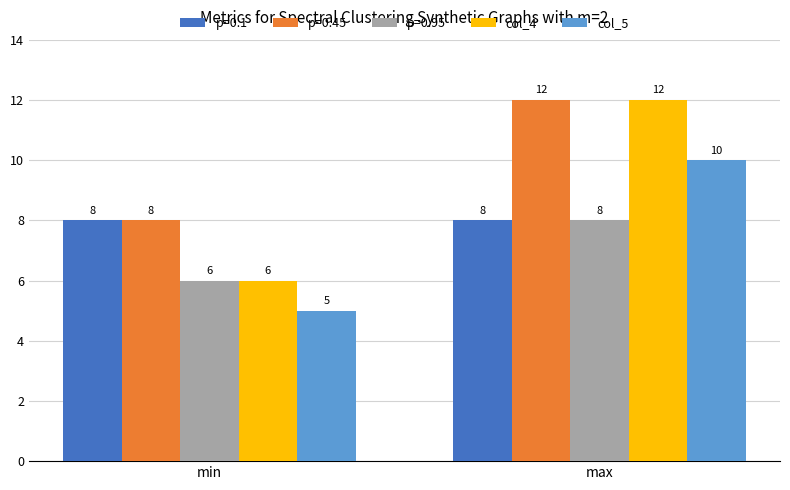

How many values in the col_5 series are below 10?

1